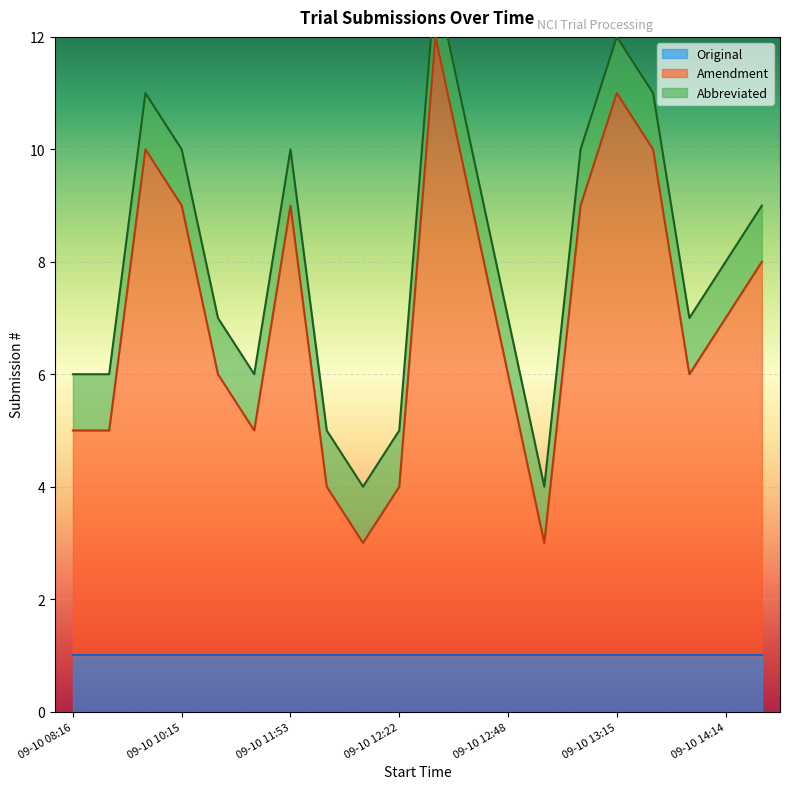

What are all the series names shown in the legend?

Original, Amendment, Abbreviated